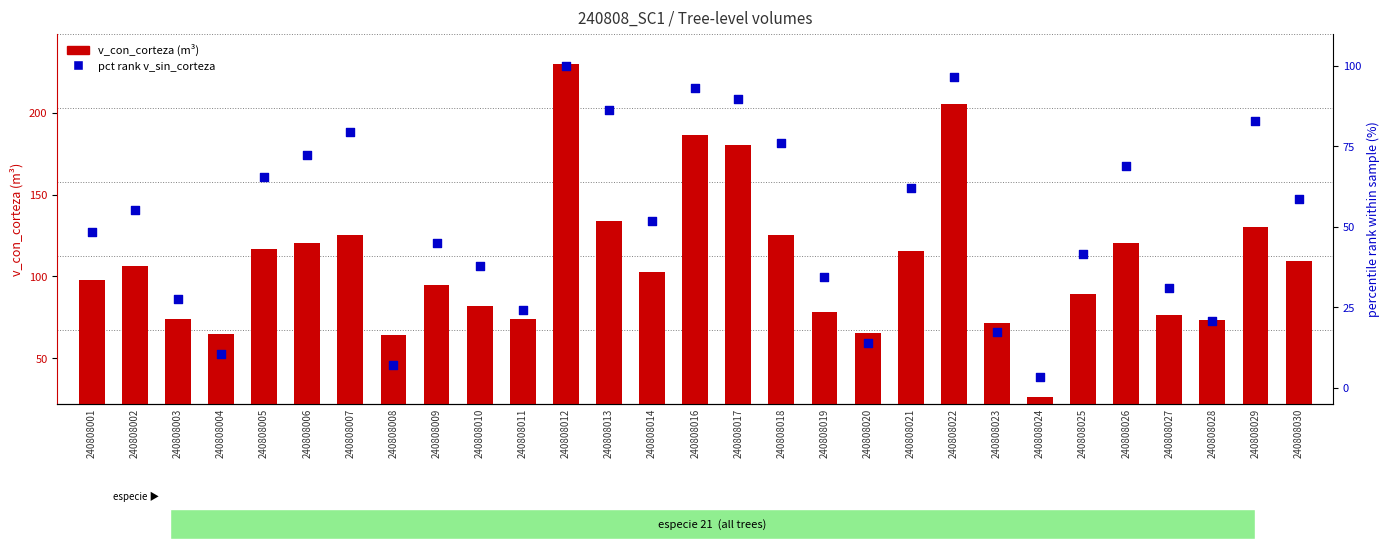

At which category is the sum across all series the highest?

240808012